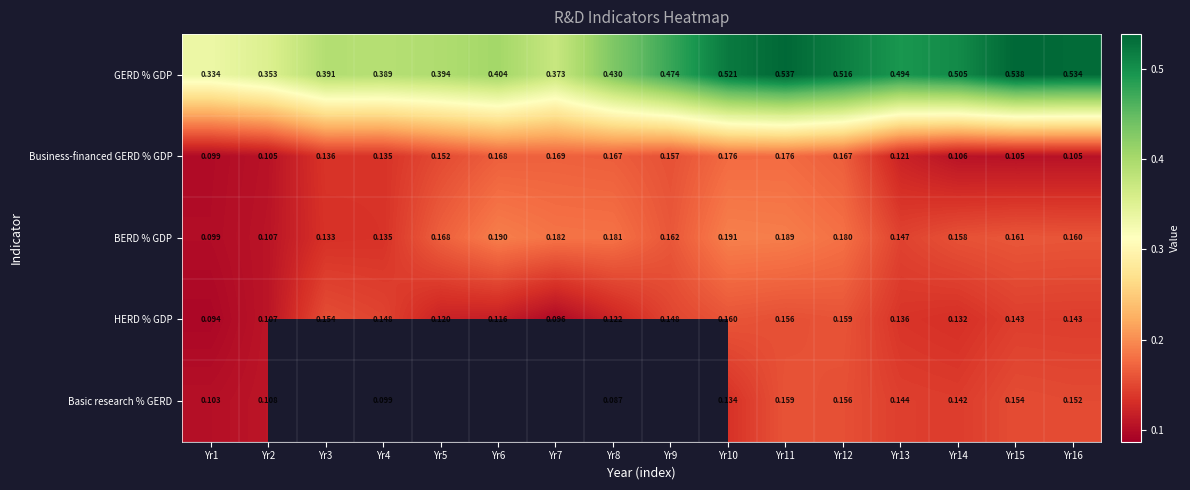

Which series changed the most between Yr2 and Yr13?

GERD % GDP